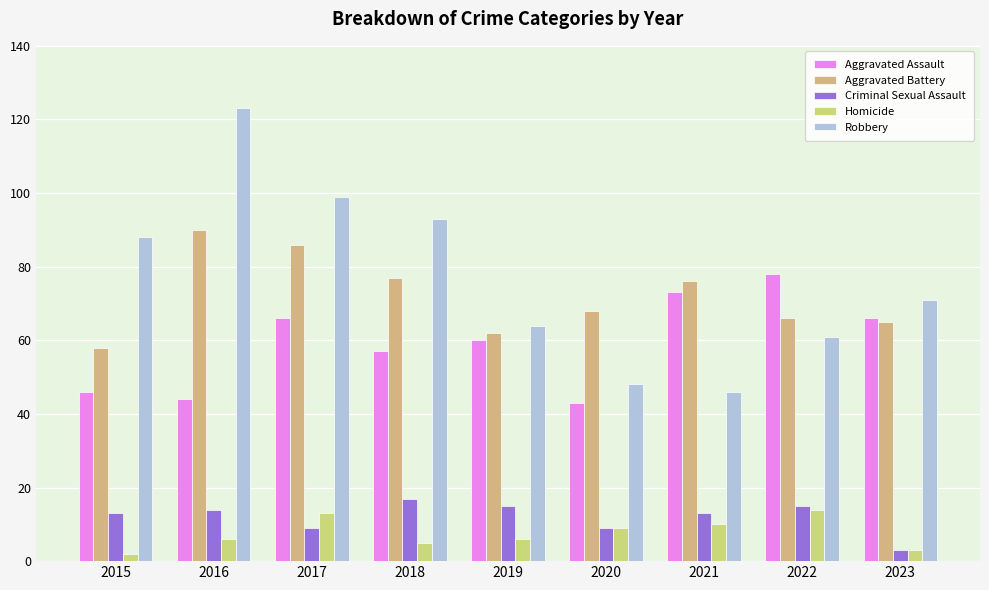

Which series has the largest total across all categories?

Robbery